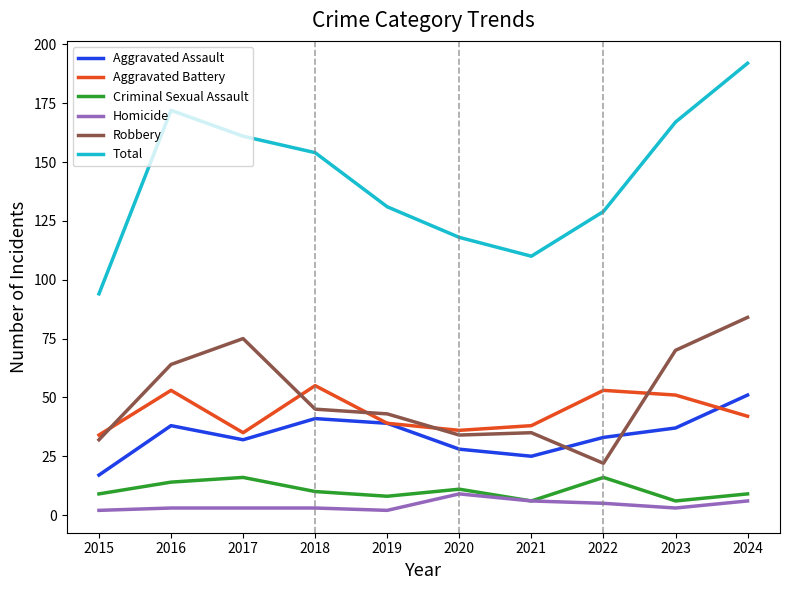

Reading left to right, what are all the values shown in this chart?

Aggravated Assault: 2015=17	2016=38	2017=32	2018=41	2019=39	2020=28	2021=25	2022=33	2023=37	2024=51
Aggravated Battery: 2015=34	2016=53	2017=35	2018=55	2019=39	2020=36	2021=38	2022=53	2023=51	2024=42
Criminal Sexual Assault: 2015=9	2016=14	2017=16	2018=10	2019=8	2020=11	2021=6	2022=16	2023=6	2024=9
Homicide: 2015=2	2016=3	2017=3	2018=3	2019=2	2020=9	2021=6	2022=5	2023=3	2024=6
Robbery: 2015=32	2016=64	2017=75	2018=45	2019=43	2020=34	2021=35	2022=22	2023=70	2024=84
Total: 2015=94	2016=172	2017=161	2018=154	2019=131	2020=118	2021=110	2022=129	2023=167	2024=192